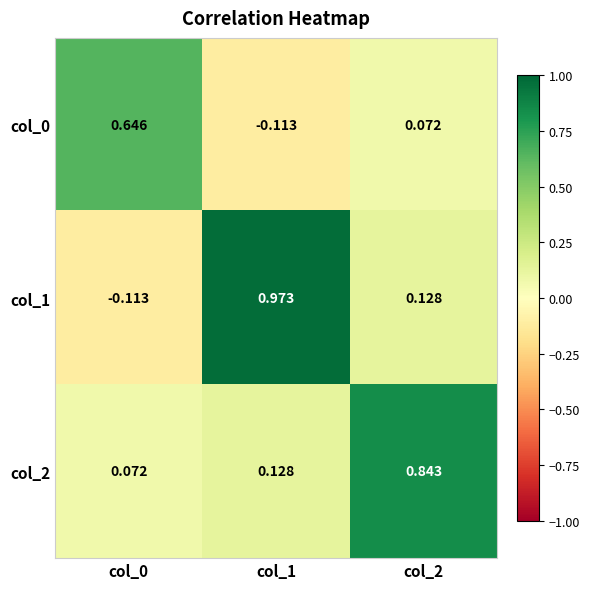

Is the value of col_1 at col_1 greater than the value of col_0 at col_2?

Yes